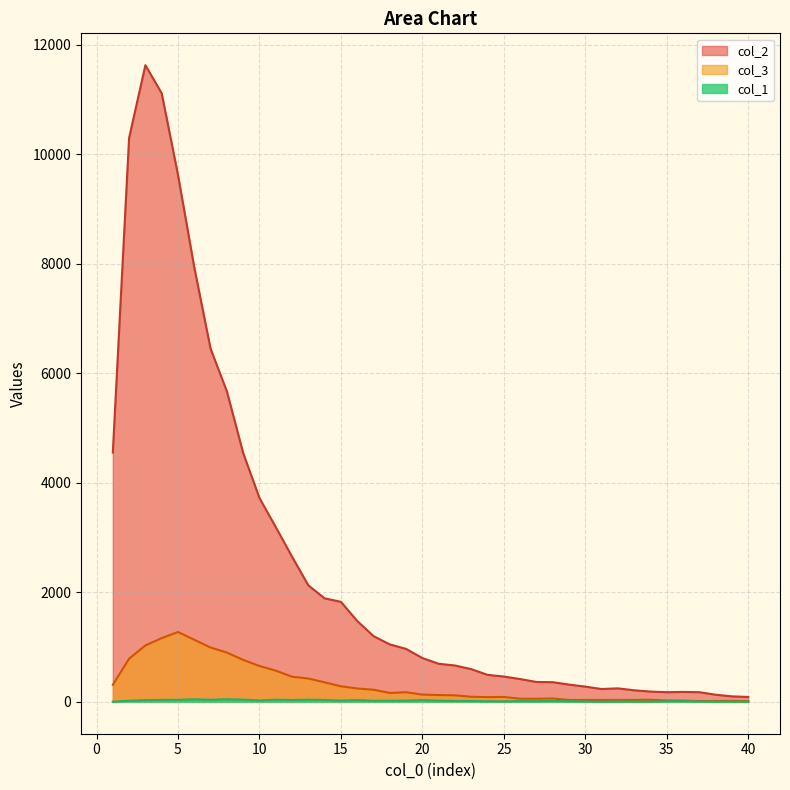

At which category is the sum across all series the highest?

3